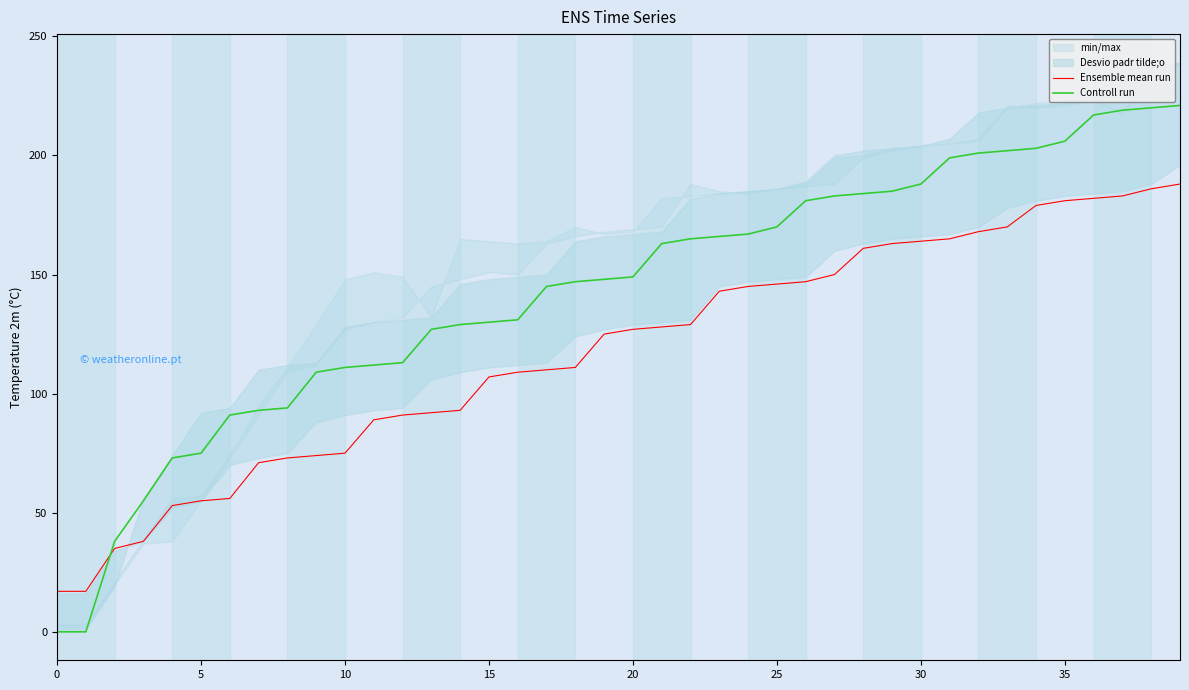

How many intersections are there between Ensemble mean run and Controll run?

1